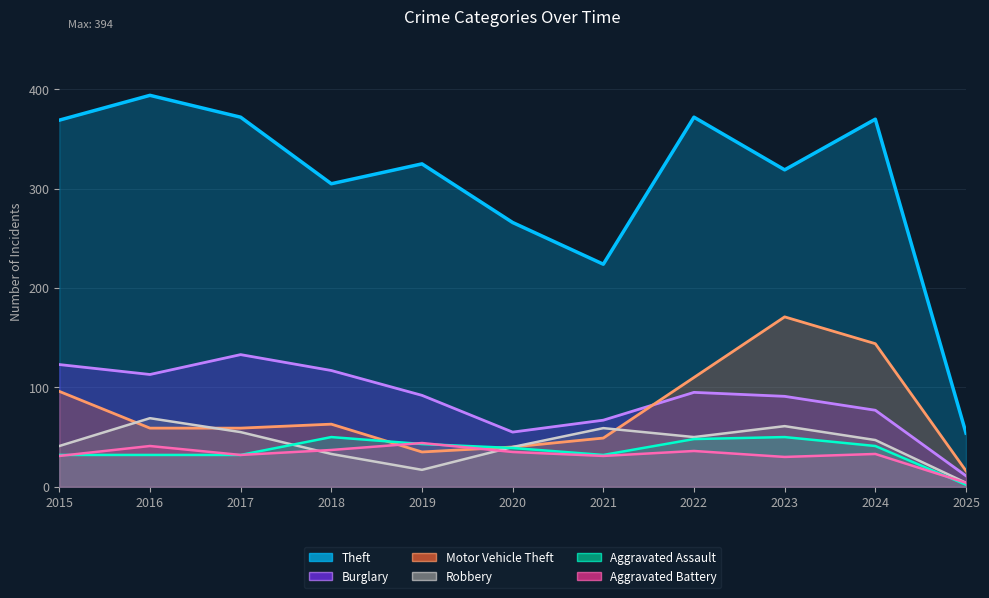

Reading left to right, transcribe all the data shown in this chart.

Theft: 2015=369	2016=394	2017=372	2018=305	2019=325	2020=266	2021=224	2022=372	2023=319	2024=370	2025=54
Burglary: 2015=123	2016=113	2017=133	2018=117	2019=92	2020=55	2021=67	2022=95	2023=91	2024=77	2025=11
Motor Vehicle Theft: 2015=96	2016=59	2017=59	2018=63	2019=35	2020=40	2021=49	2022=110	2023=171	2024=144	2025=16
Robbery: 2015=41	2016=69	2017=55	2018=33	2019=17	2020=40	2021=59	2022=50	2023=61	2024=47	2025=4
Aggravated Assault: 2015=32	2016=32	2017=32	2018=50	2019=43	2020=39	2021=32	2022=48	2023=50	2024=41	2025=2
Aggravated Battery: 2015=31	2016=41	2017=32	2018=37	2019=44	2020=35	2021=31	2022=36	2023=30	2024=33	2025=4